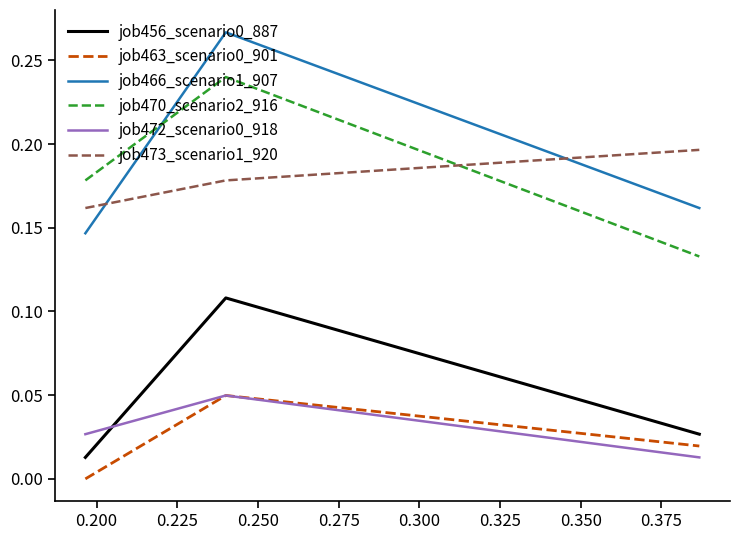

Which series has the widest spread of values?

job466_scenario1_907